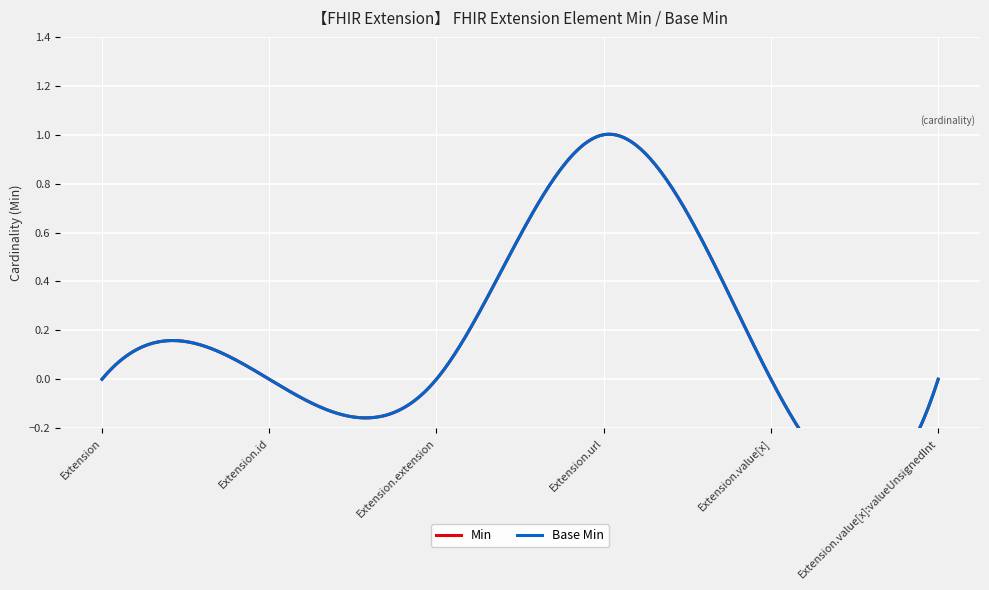

What is the maximum value shown in the chart?

1